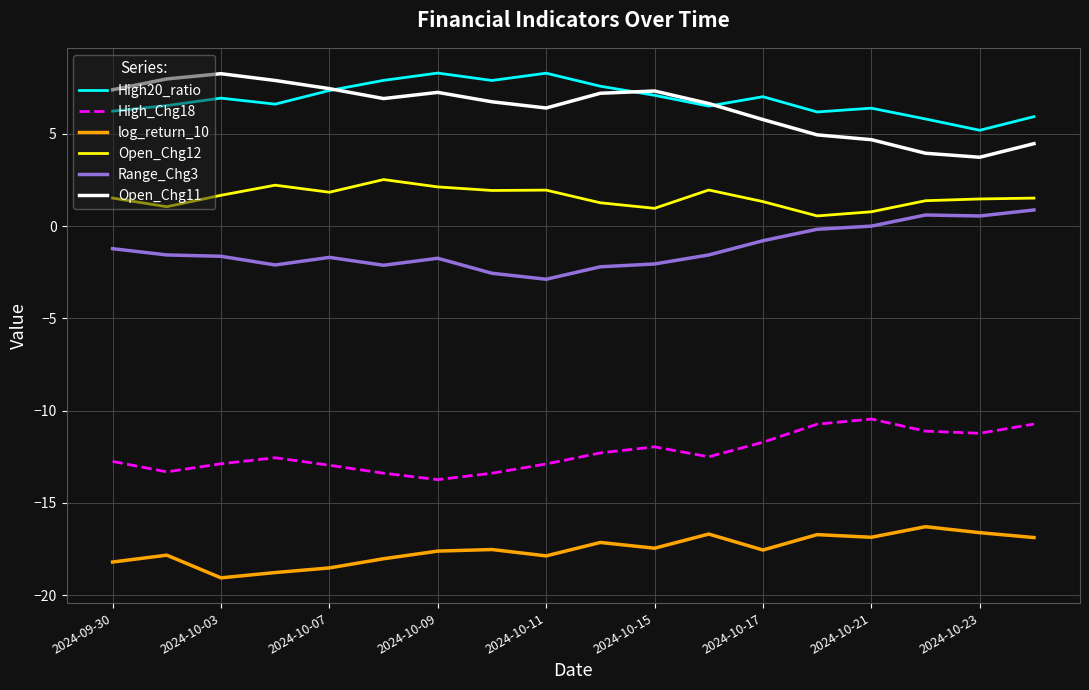

What is the highest value of the Range_Chg3 series?

0.9